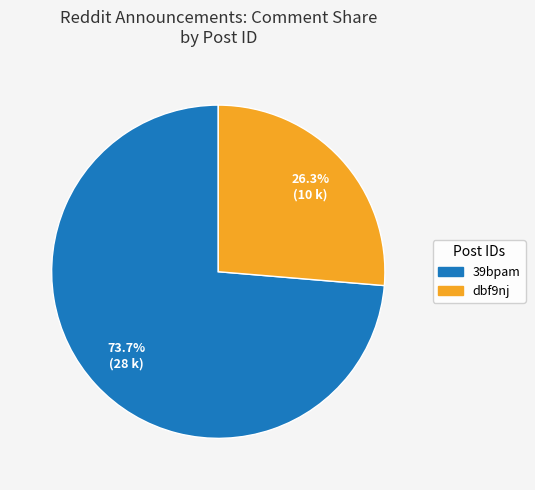

What percentage do 39bpam and dbf9nj together represent?

100.0%